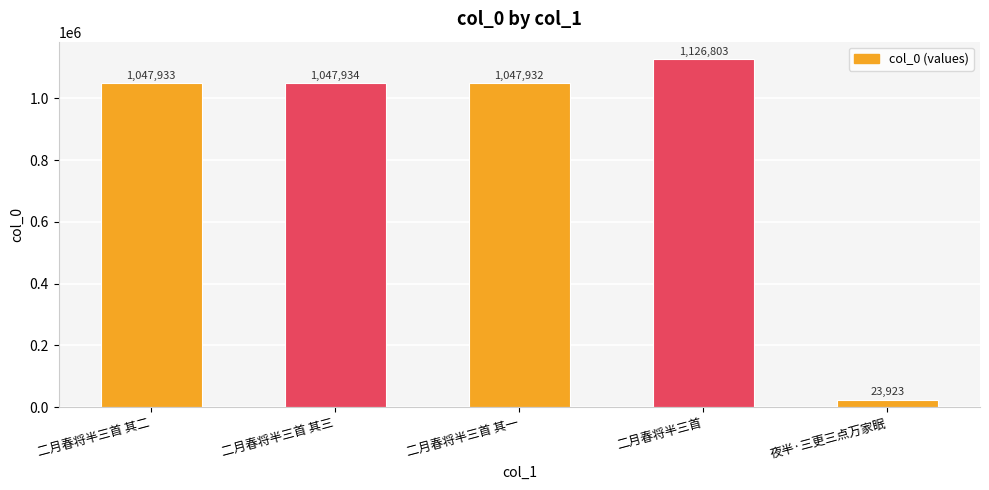

Where is the data nearest to the value 575363?

二月春将半三首 其一